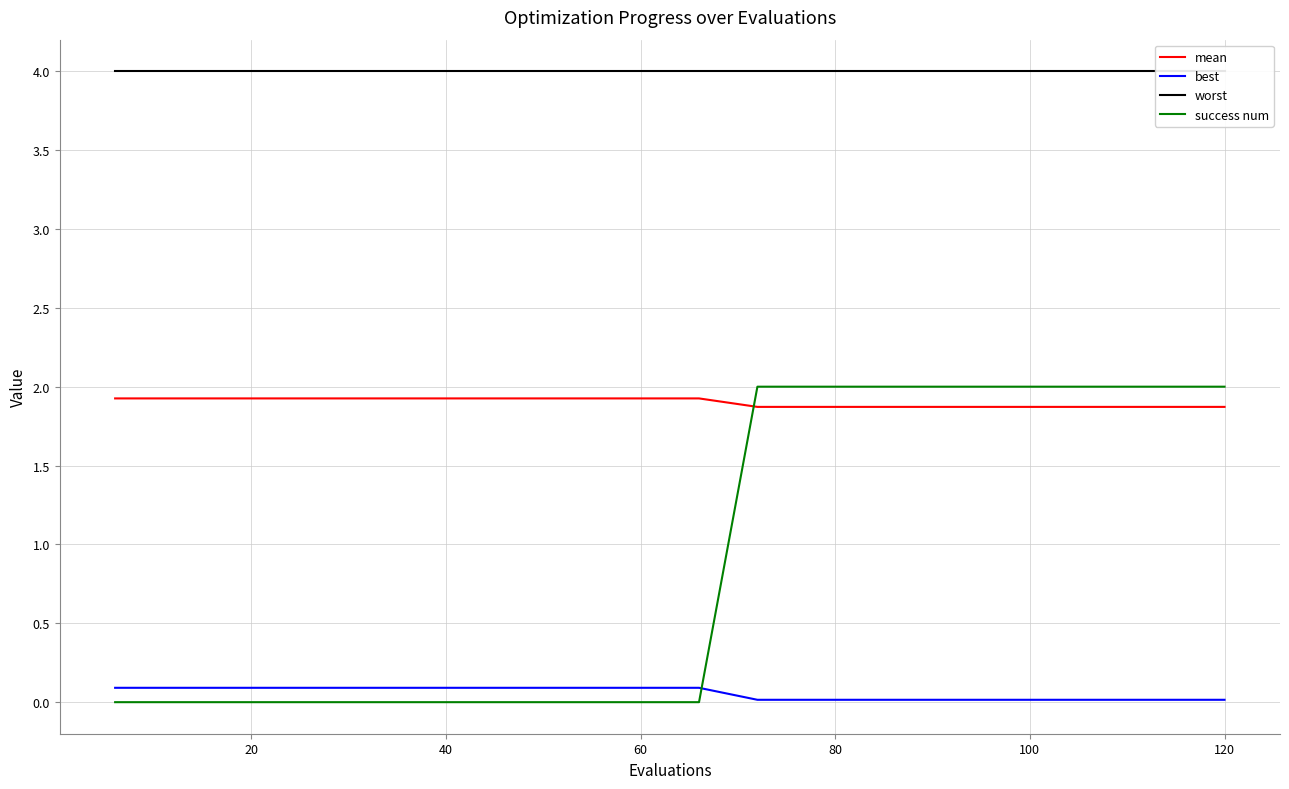

Which series has the widest spread of values?

success num